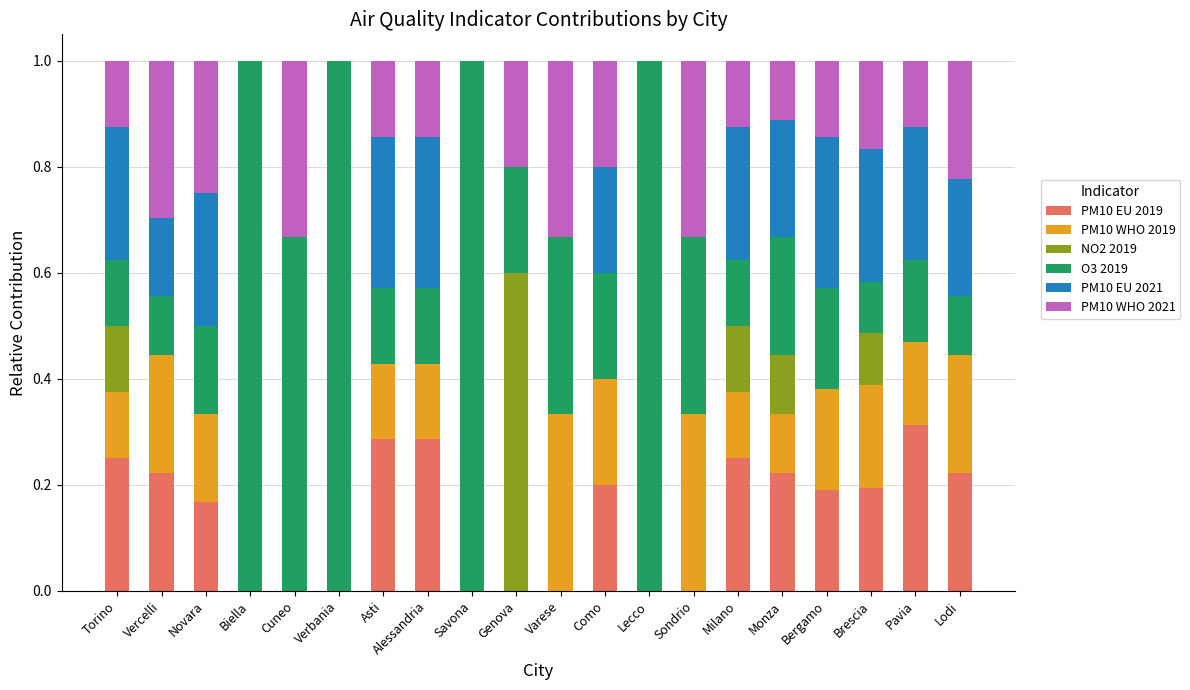

At which label does PM10 EU 2019 reach its peak?

Pavia